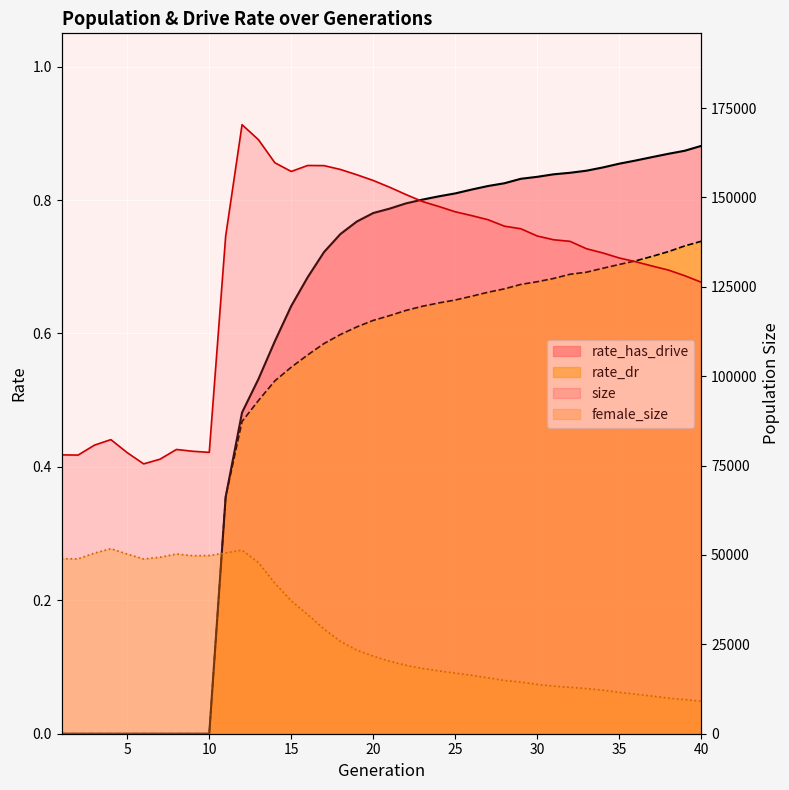

What are all the series names shown in the legend?

size, female_size, rate_dr, rate_has_drive